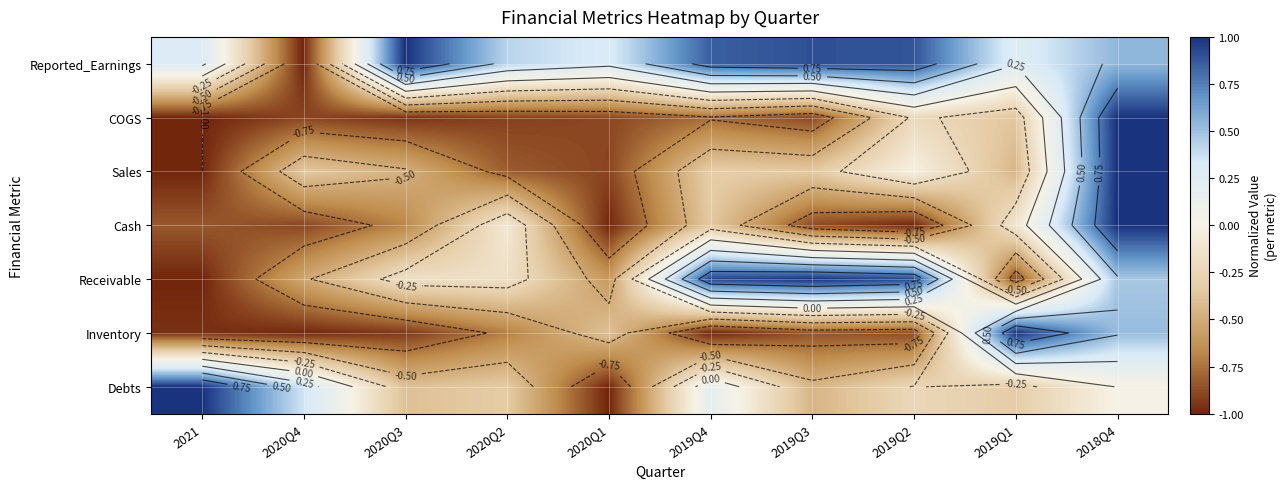

True or false: Receivable has a value of 0.9 at 2019Q2.

True